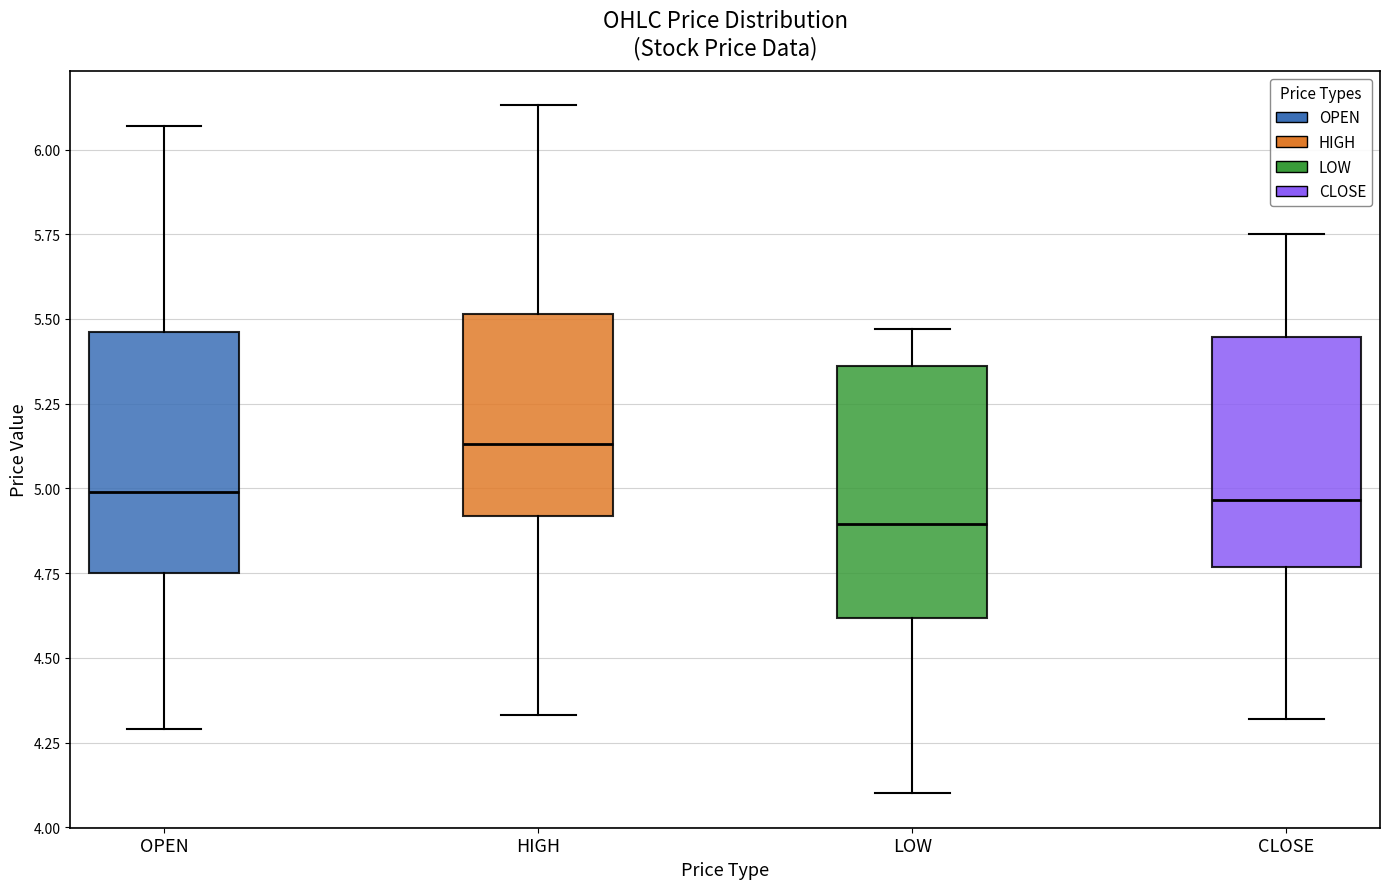

Where does the median line of the box for HIGH sit on the y-axis? The values are not printed on the chart, so give them approximately, as read against the axis.

5.15